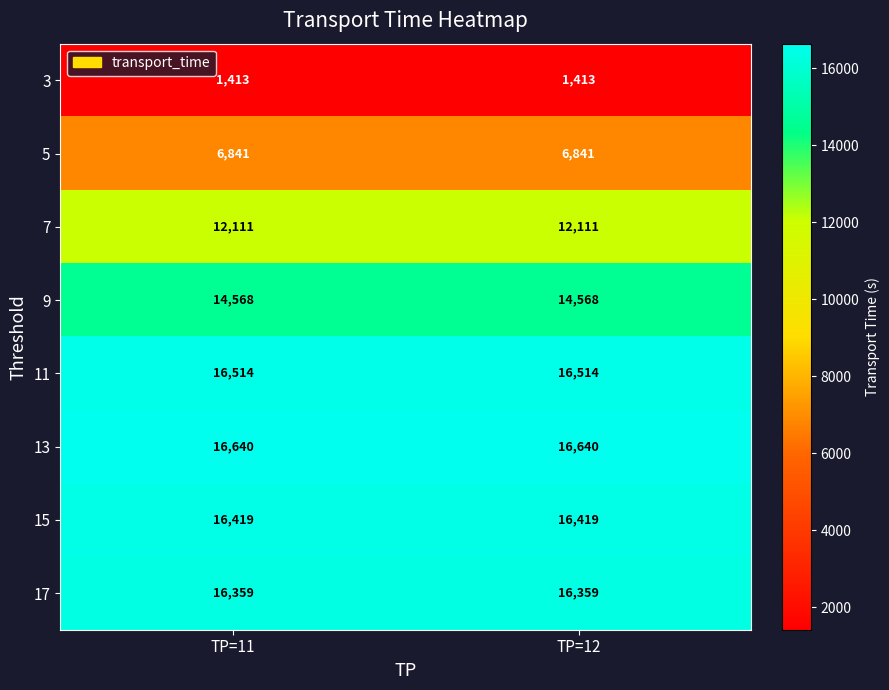

What is the smallest value displayed?

1413